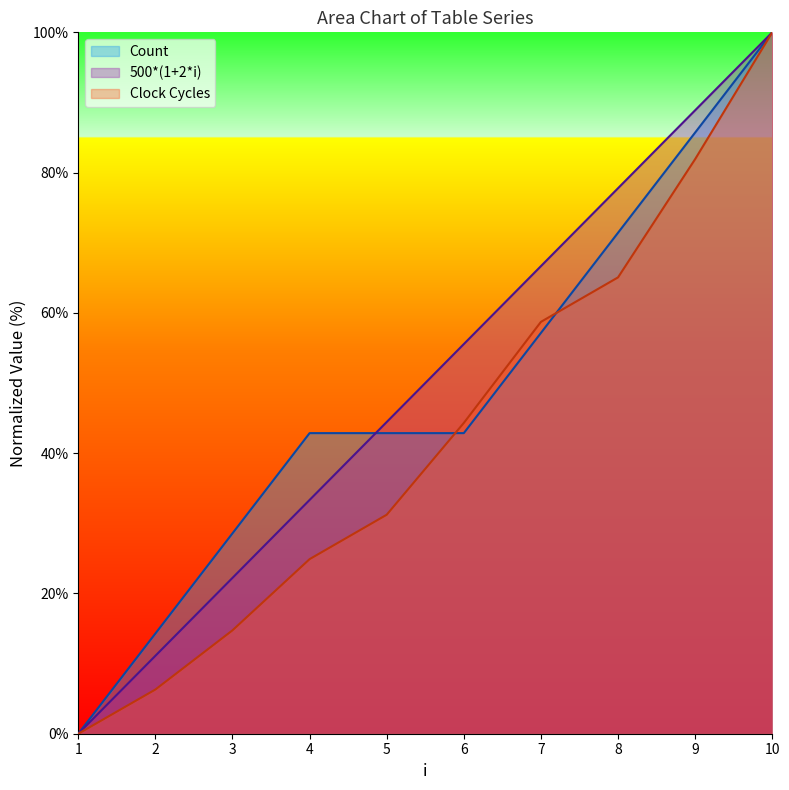

What are all the series names shown in the legend?

Count, 500*(1+2*i), Clock Cycles